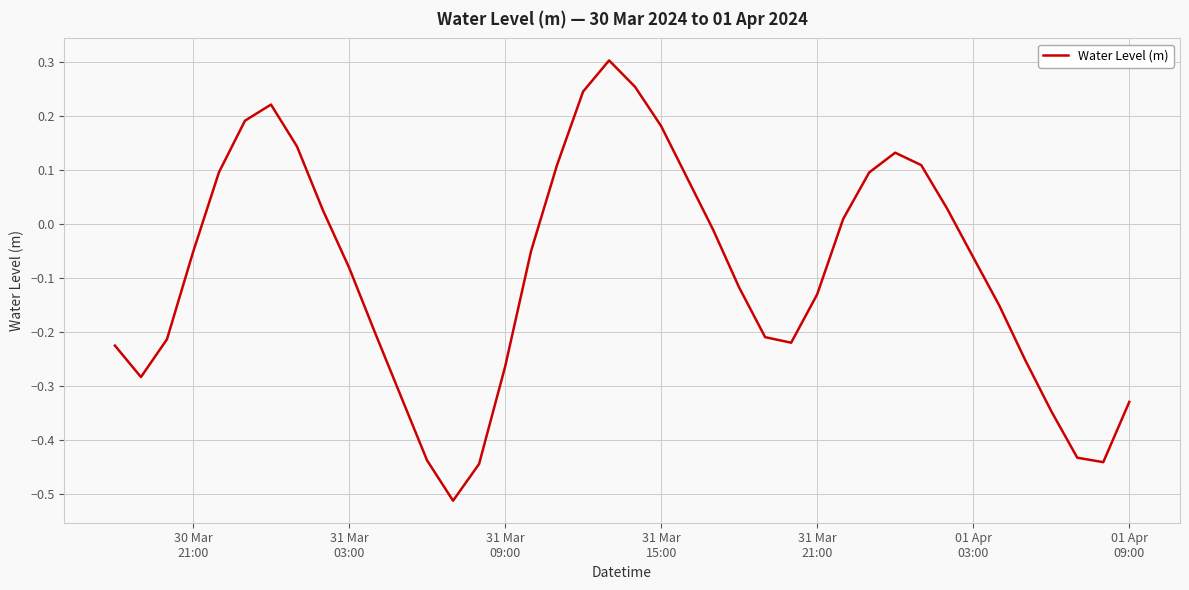

What is the sum of all values?

-3.6